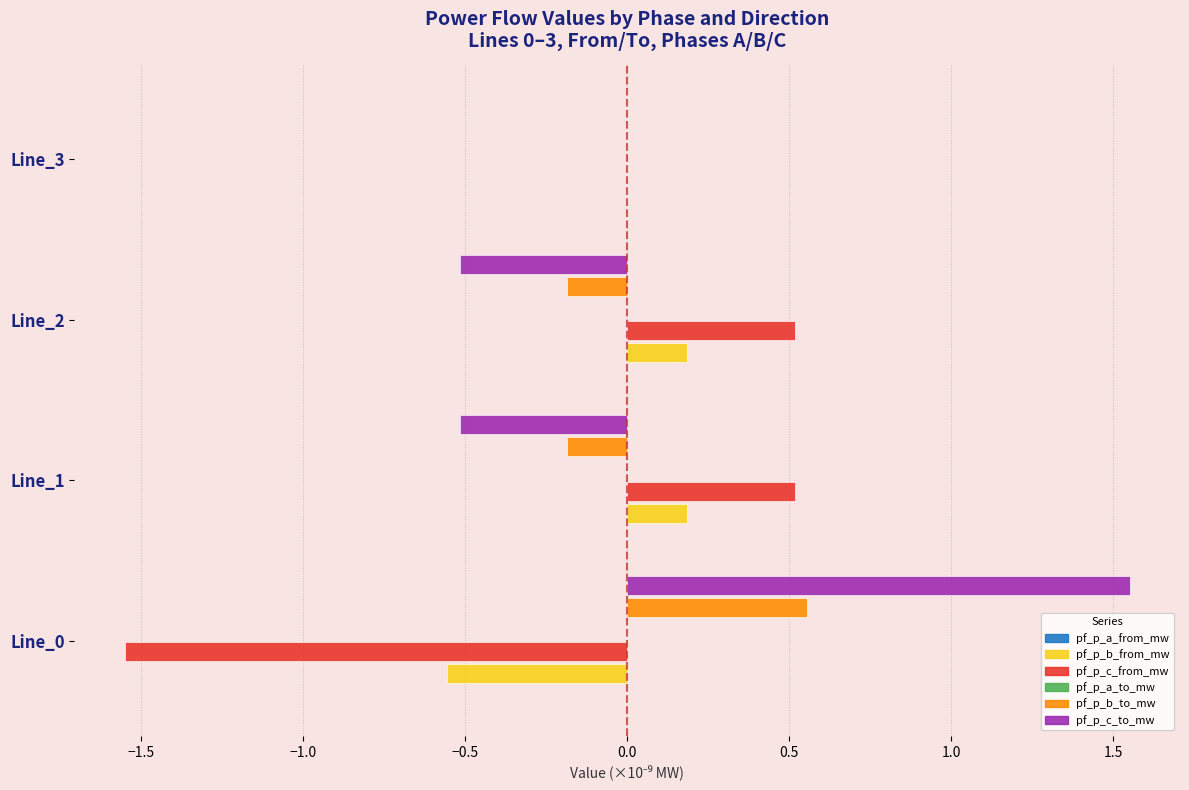

Is it true that pf_p_b_to_mw equals -0.3 at Line_1?

False